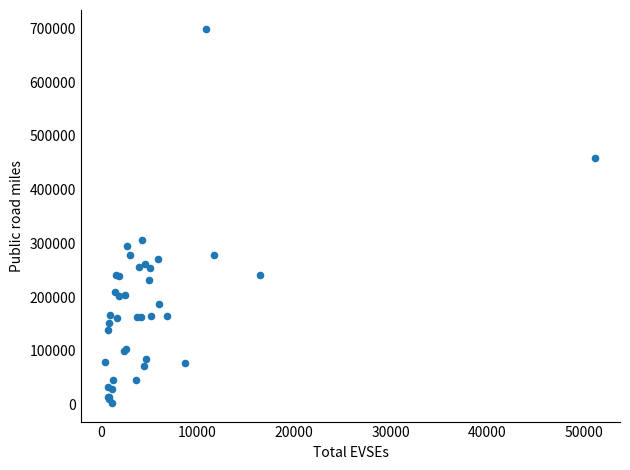

What Y value in the scatter plot is closest to 351340?

306913.6